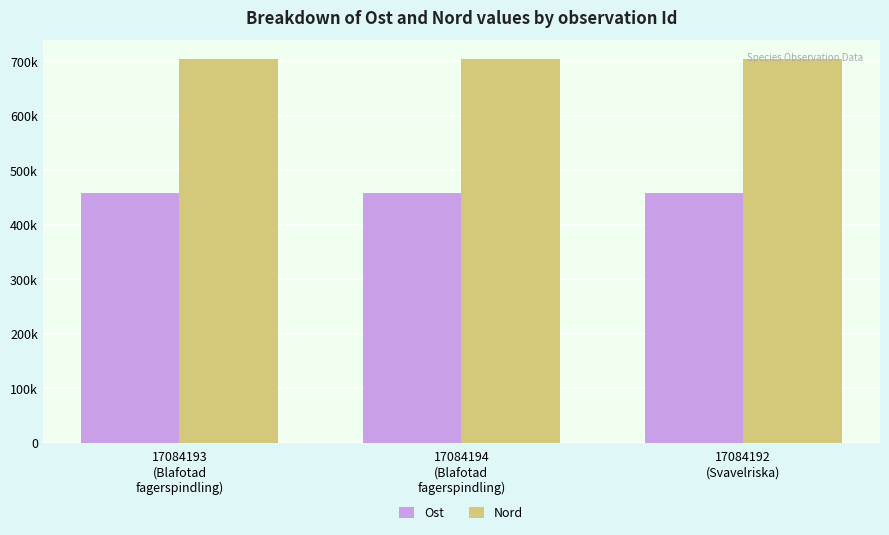

Between 17084193
(Blafotad
fagerspindling) and 17084192
(Svavelriska), which series saw the biggest shift?

Ost